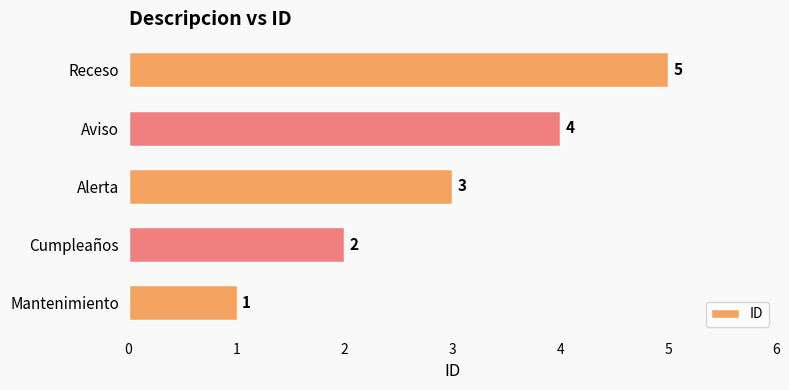

What is the sum of the values at Aviso and Alerta?

7